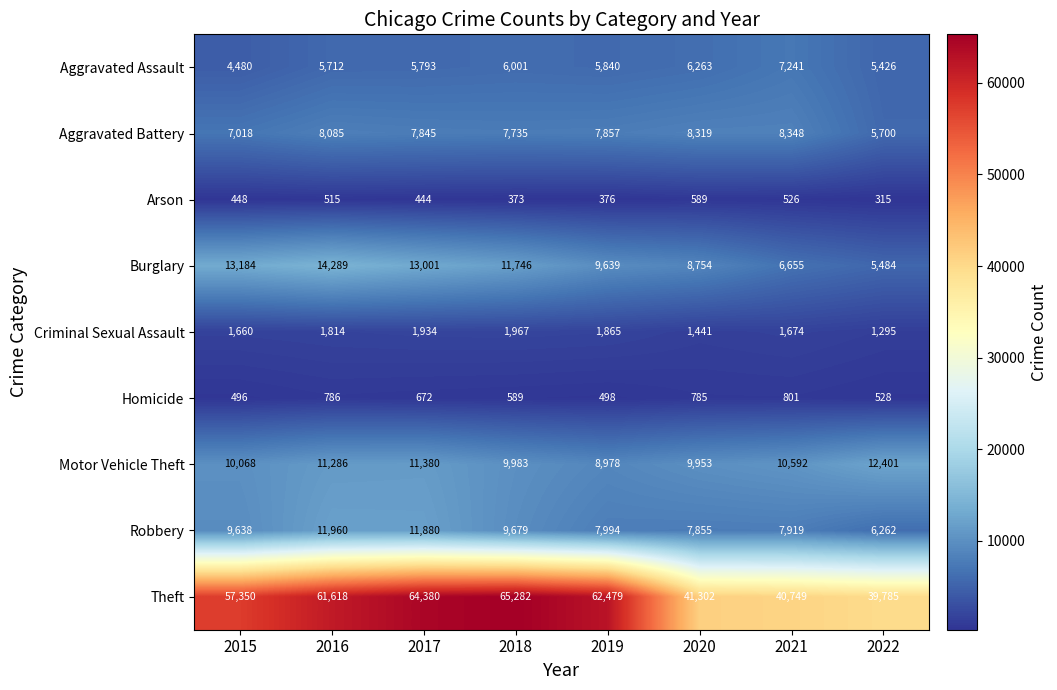

Which series has the largest range (max minus min)?

Theft